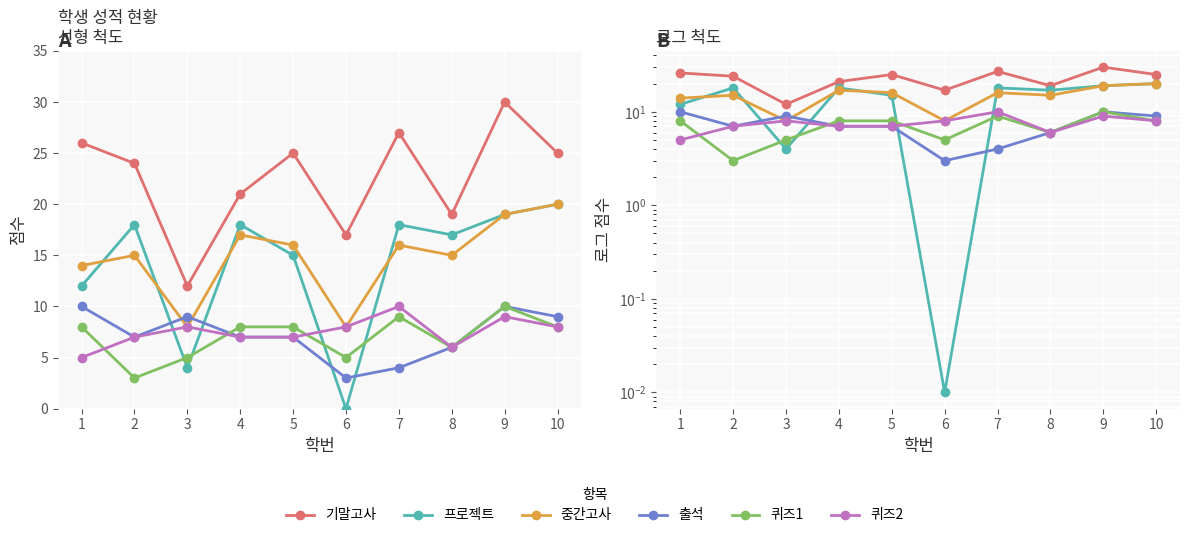

How many data points in 중간고사 are less than 16?

5